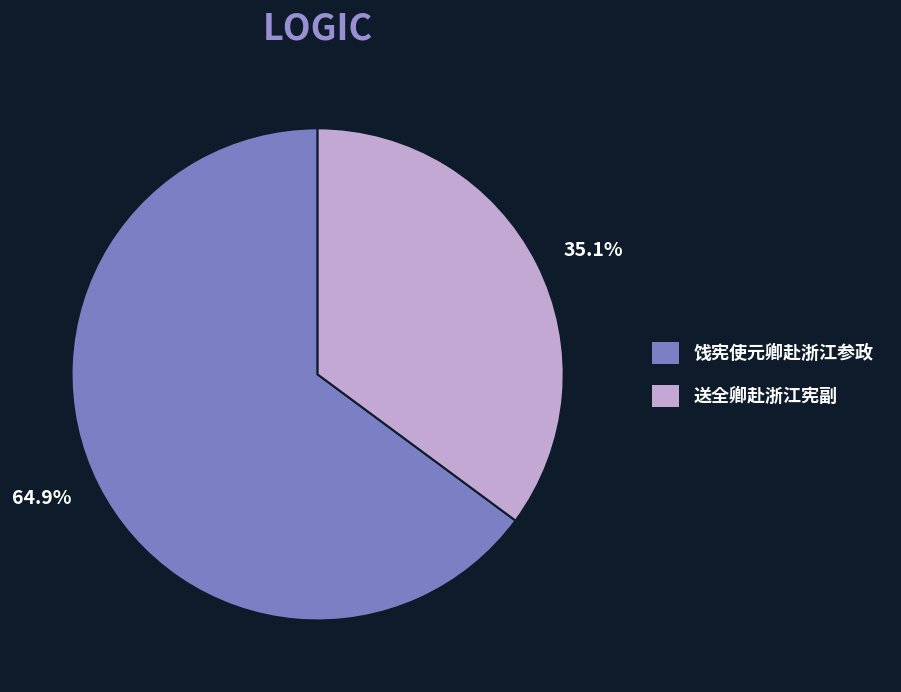

Which category accounts for the majority?

64.9%